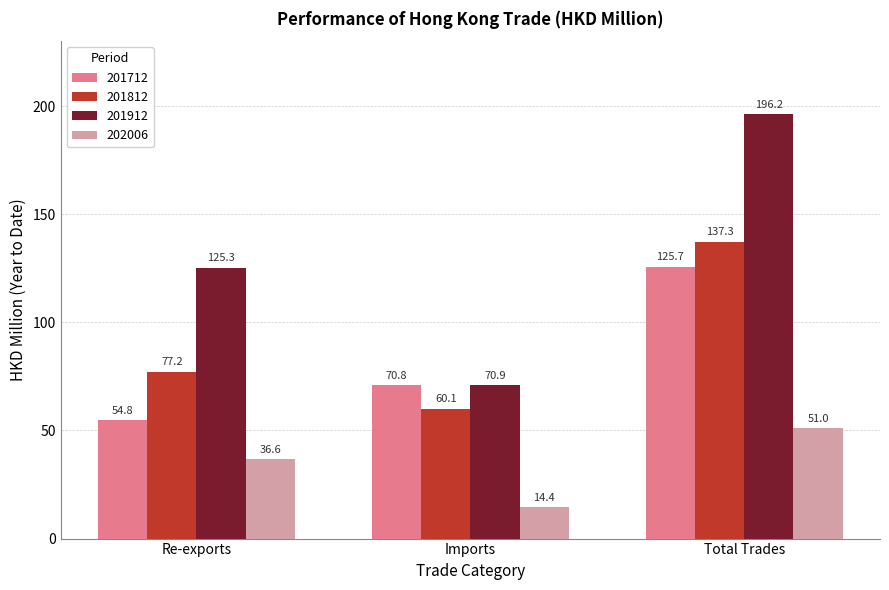

Reading left to right, transcribe all the data shown in this chart.

201712: 54.8	70.8	125.7
201812: 77.2	60.1	137.3
201912: 125.3	70.9	196.2
202006: 36.6	14.4	51.0